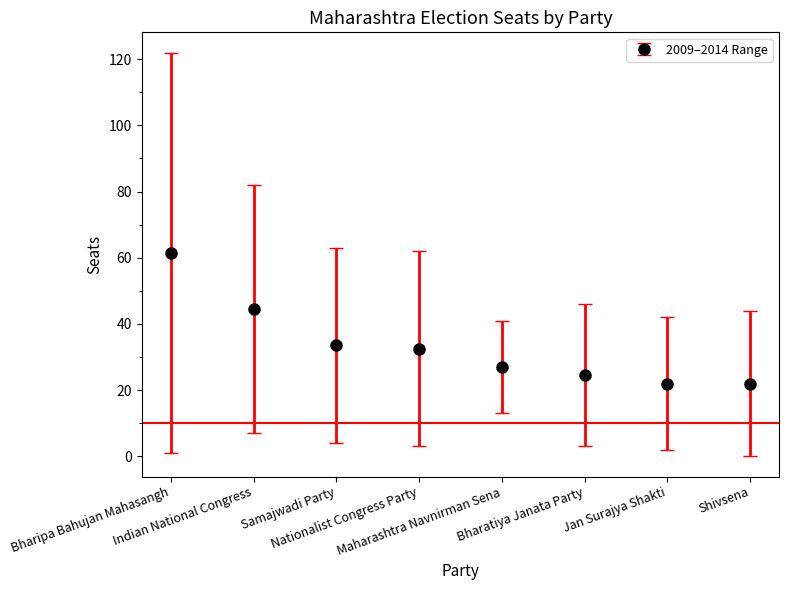

What is the smallest value displayed?

22.0